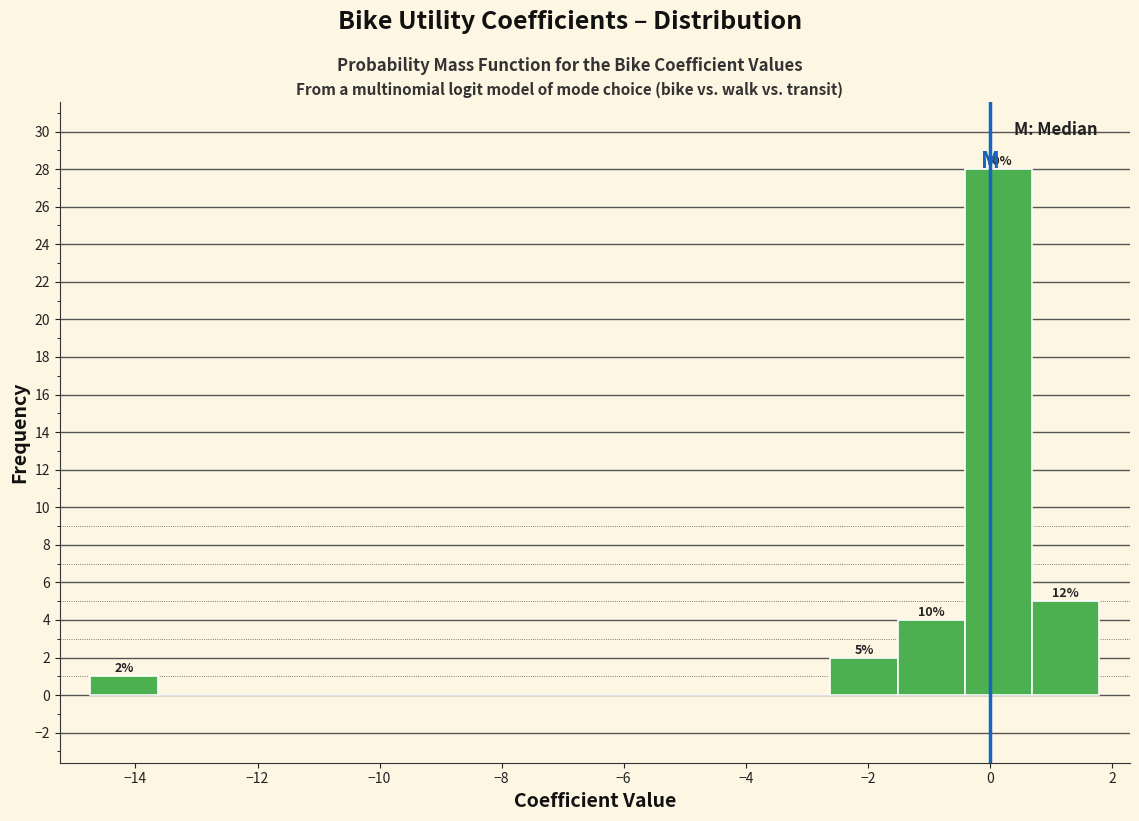

Which range on the x-axis has the tallest bar?

-0.4 to 0.6